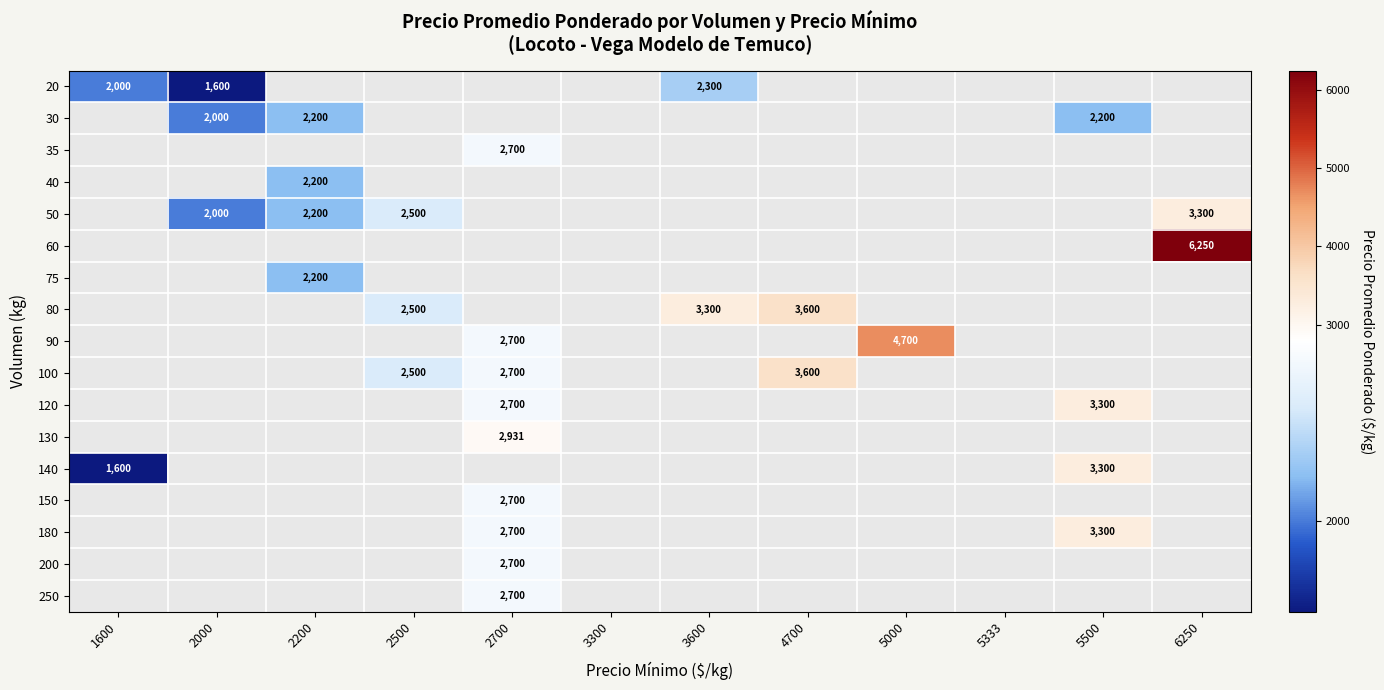

True or false: 50 has a value of 2000 at 2000.

True